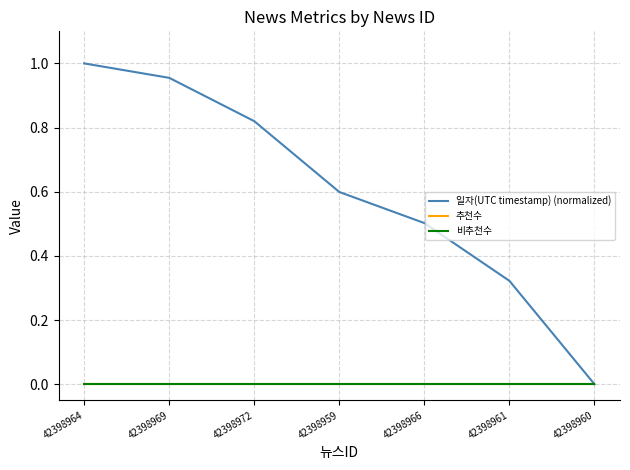

Does the chart display data point markers on the line(s)?

No